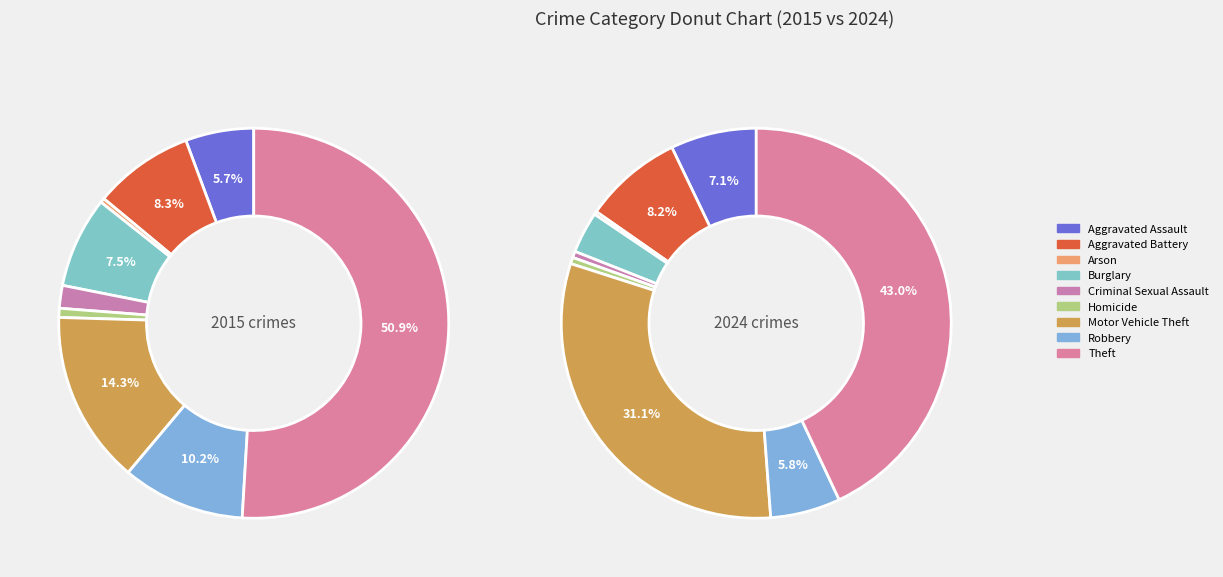

To the nearest percent, what portion does Aggravated Assault represent?

6%